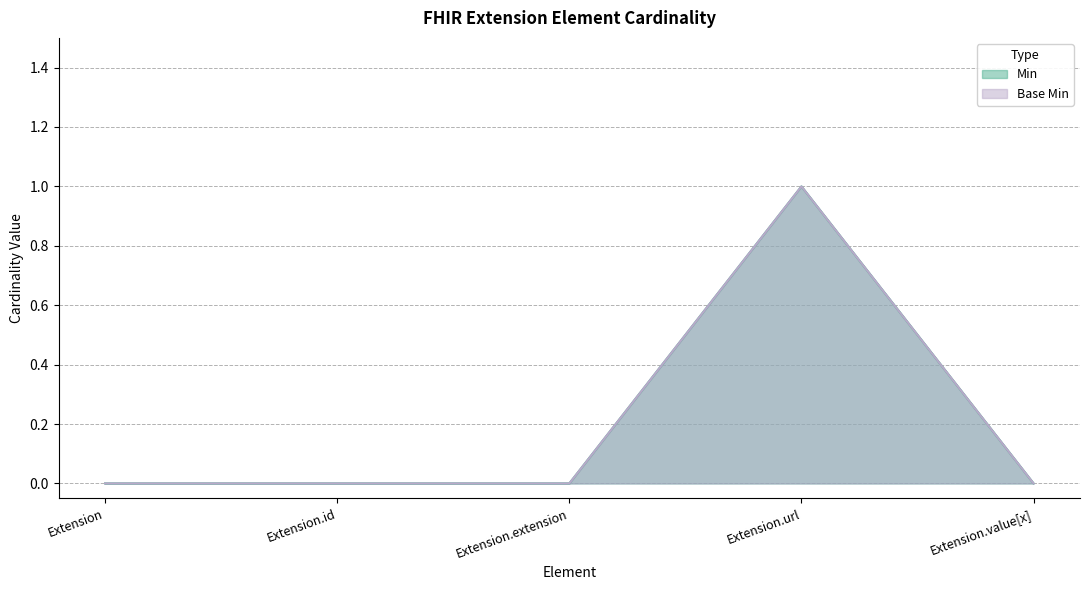

What is the maximum value for Min?

1